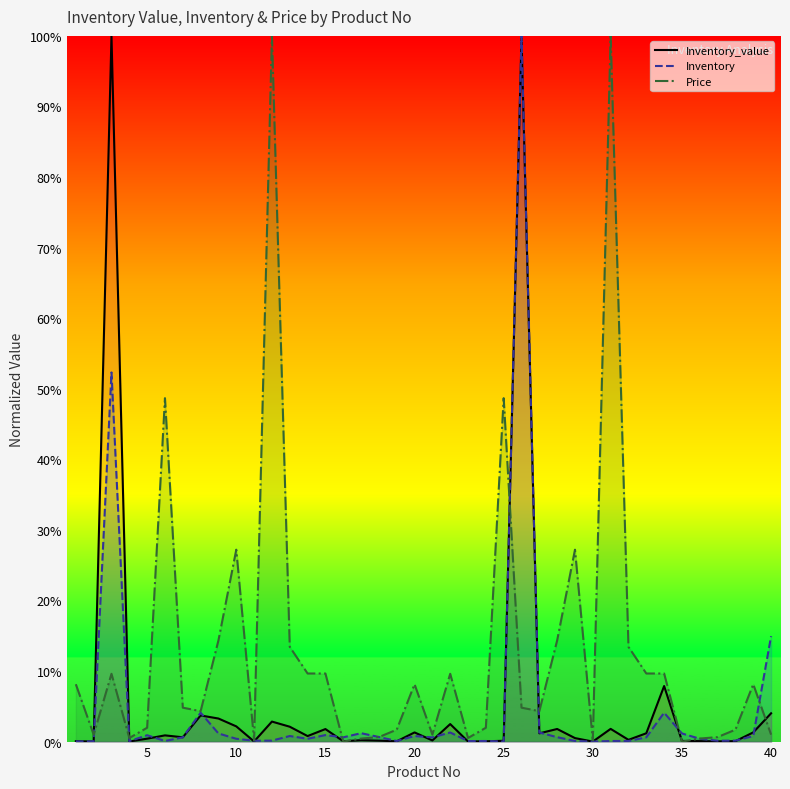

Which series has the largest total across all categories?

Price